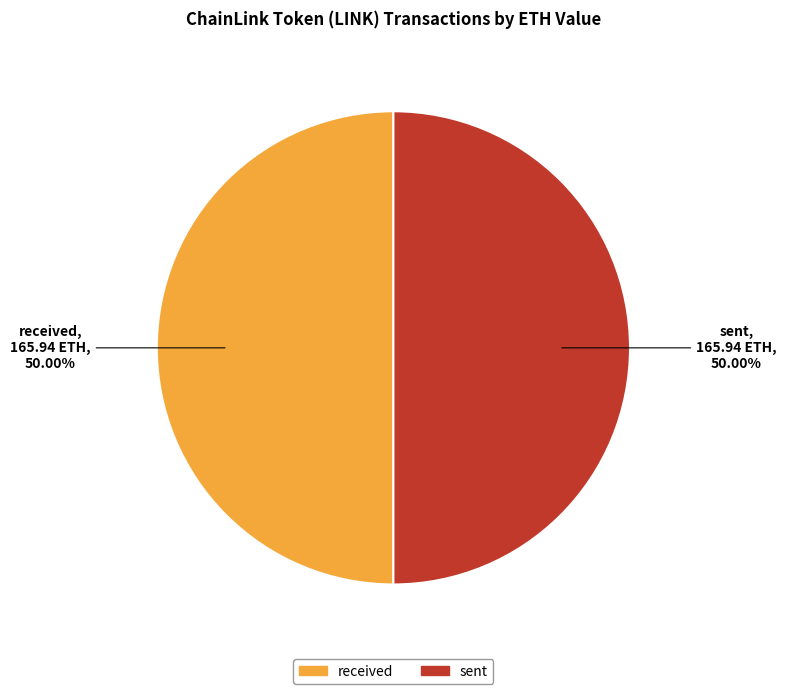

Count the number of slices in the pie.

2